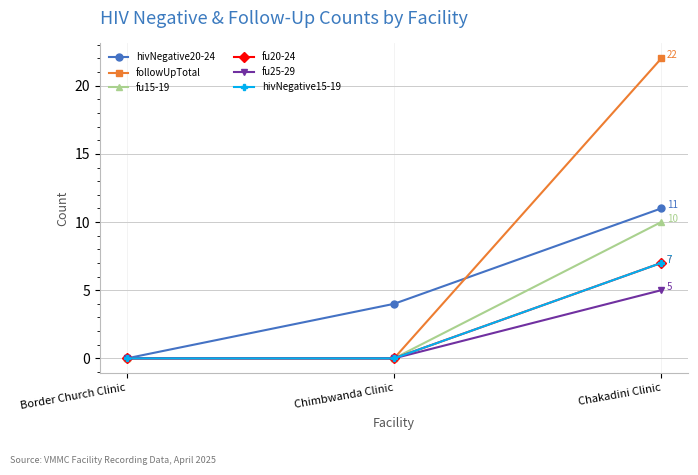

Is it true that fu20-24 equals 4 at Chakadini Clinic?

False